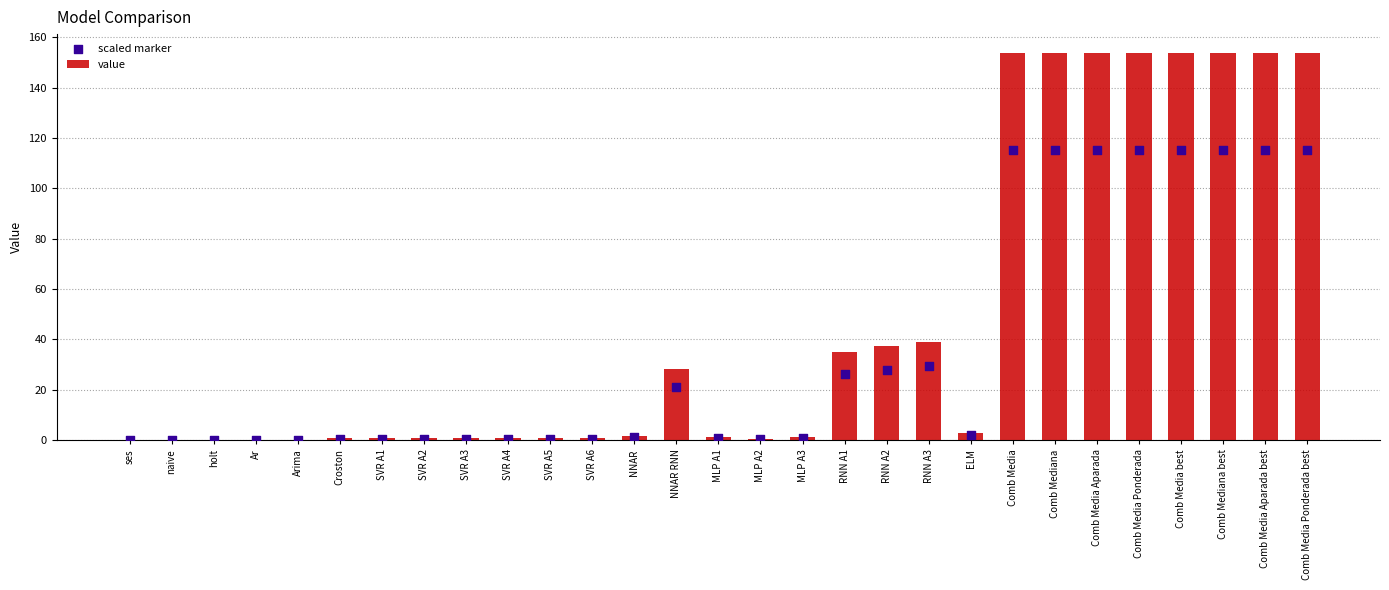

Which series has the largest total across all categories?

value